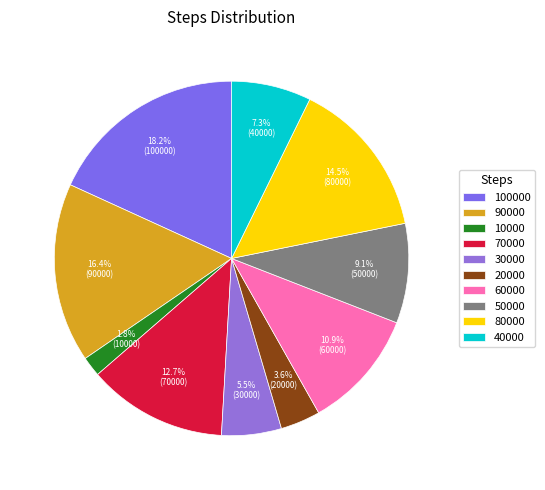

How many segments does this pie chart have?

10